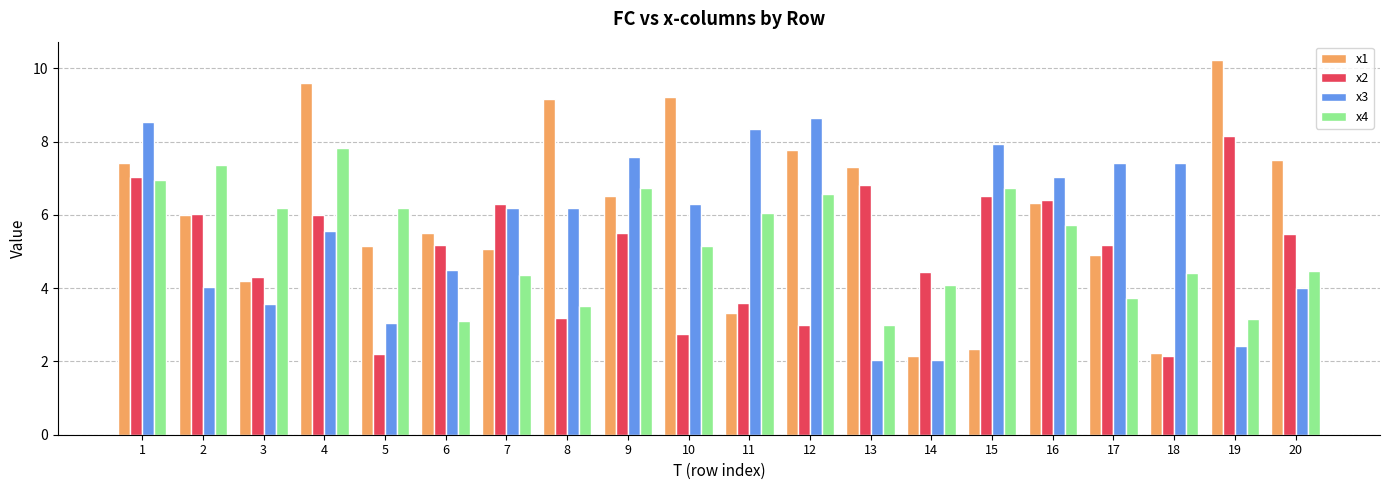

Which category has the highest value in the x1 series?

19